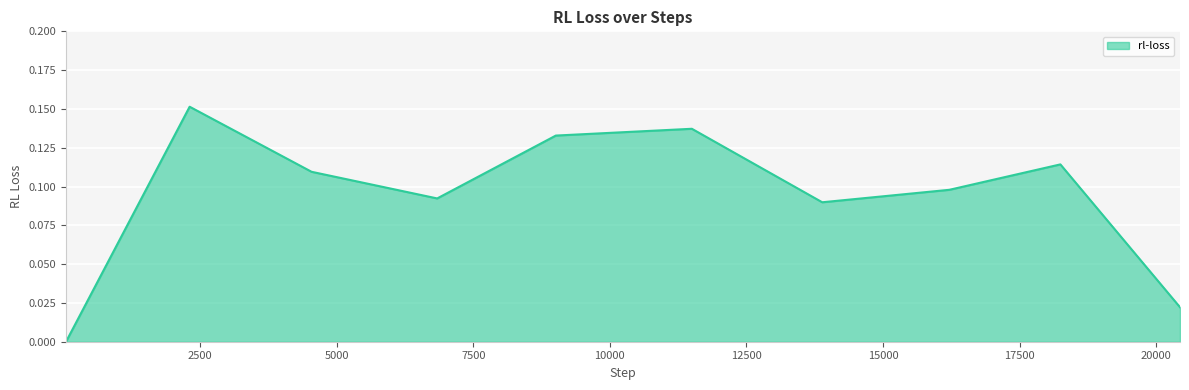

How many values exceed 0?

9